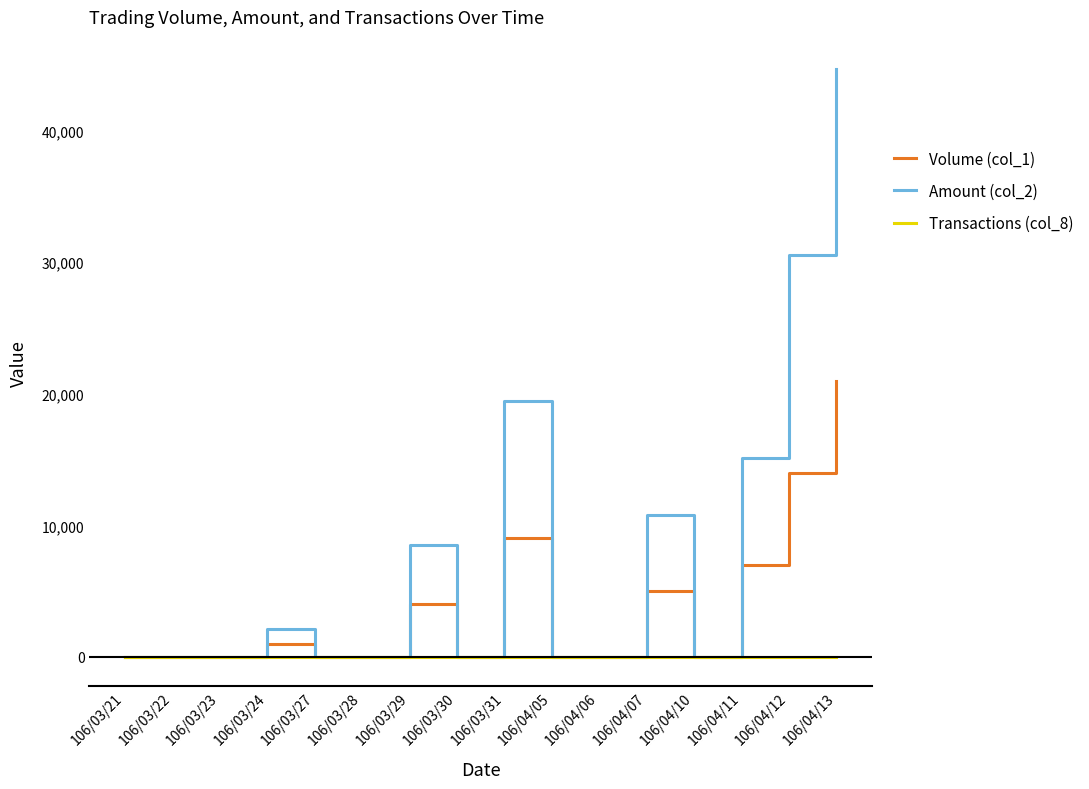

Rank the series by their maximum value, from lowest to highest.

Transactions (col_8), Volume (col_1), Amount (col_2)